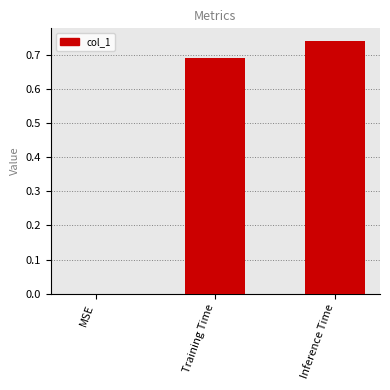

The chart shows a value of 1.2 at Inference Time. True or false?

False